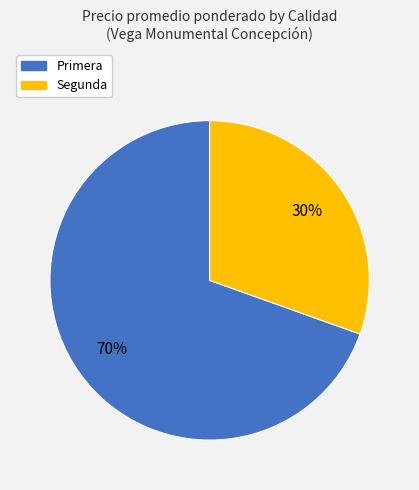

To the nearest percent, what percentage of the pie is Segunda?

30%